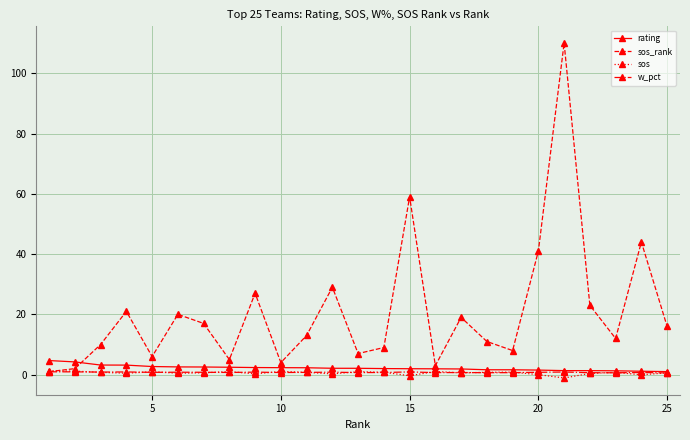

What is the difference between the maximum and minimum values in the sos series?

2.3